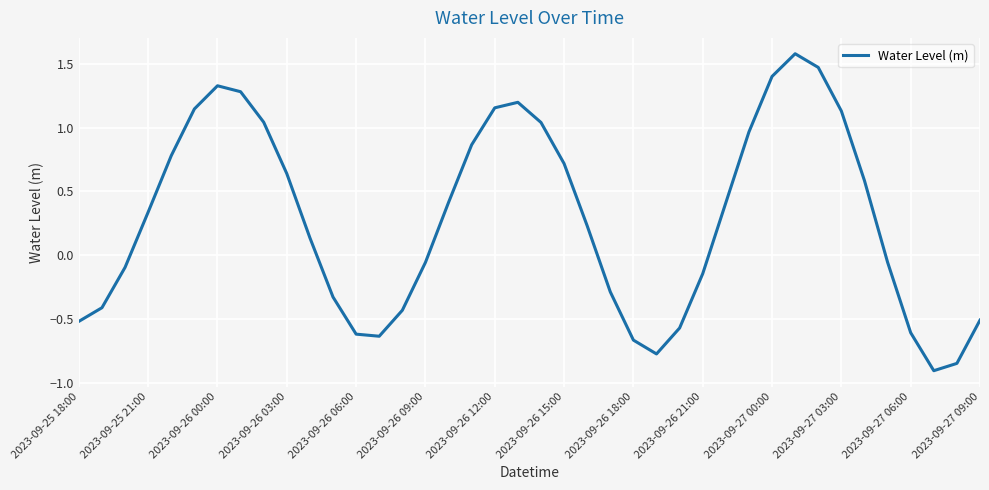

How many values exceed 0?

22